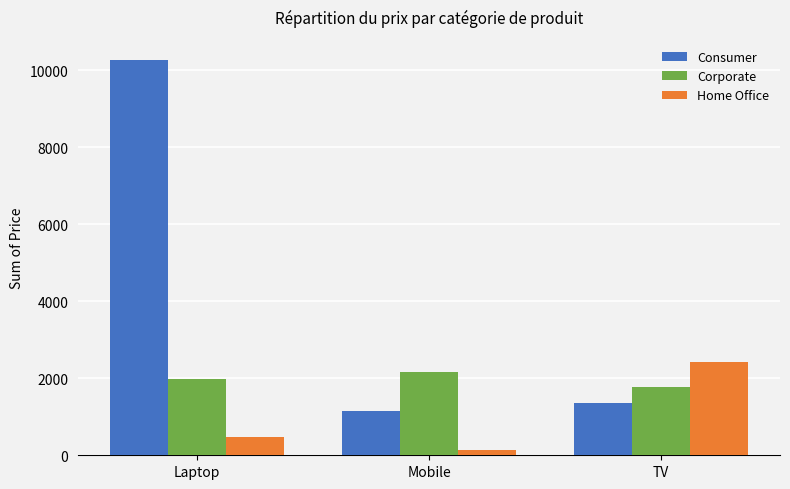

Rank the series by their average value, from highest to lowest.

Consumer, Corporate, Home Office